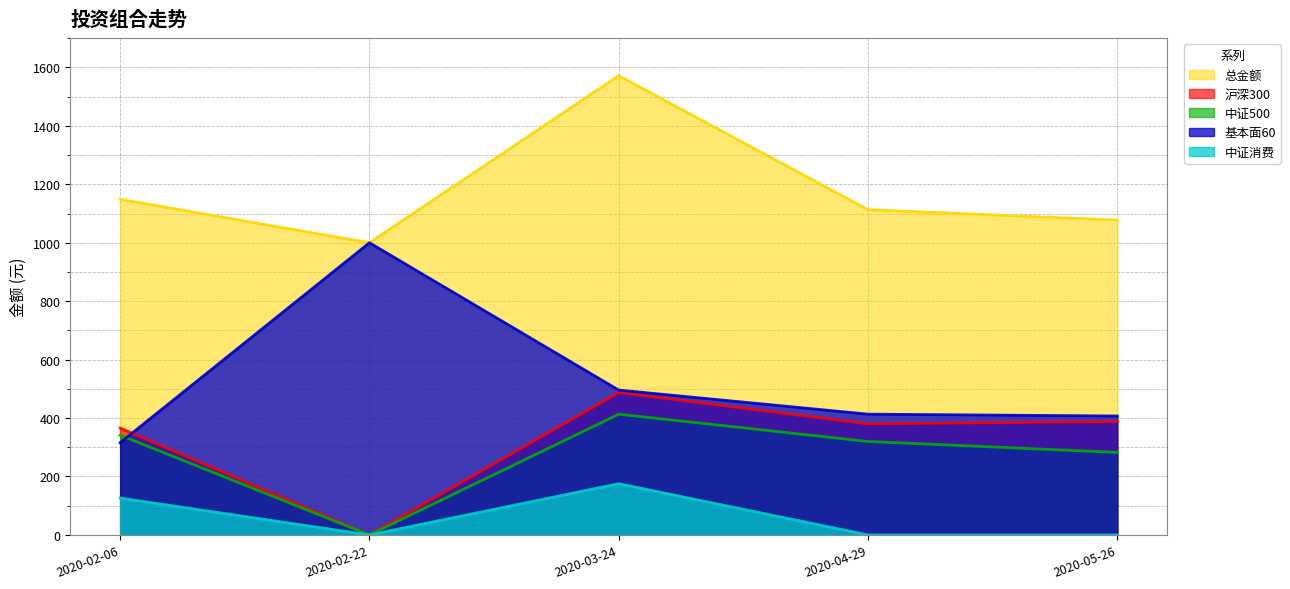

What are all the series names shown in the legend?

总金额, 沪深300, 中证500, 基本面60, 中证消费